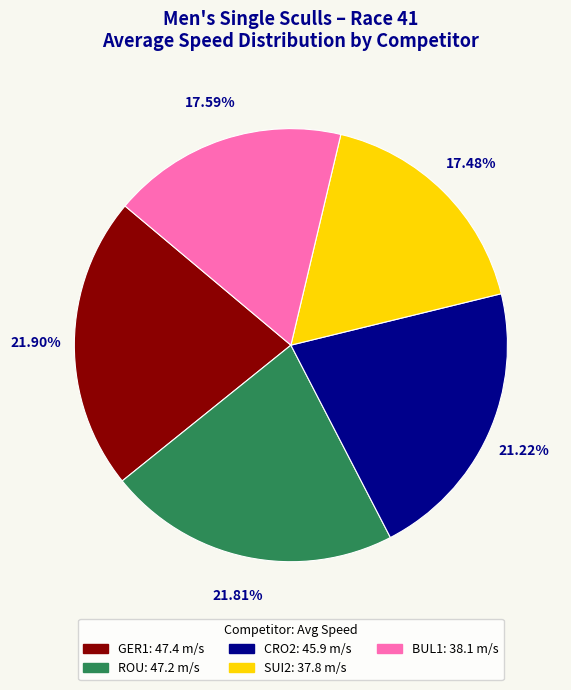

What is the ratio of the value at SUI2 to the value at CRO2?

0.8